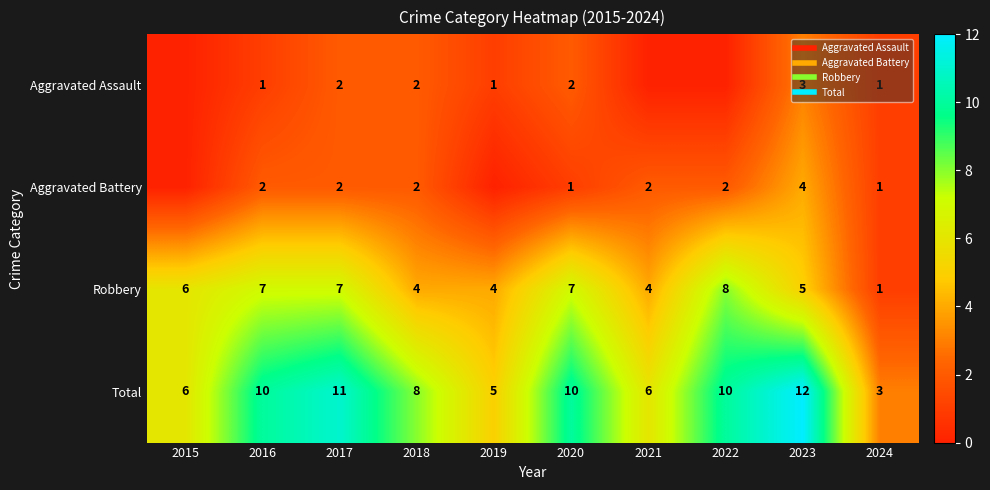

The value of Robbery at 2019 is 4. True or false?

True